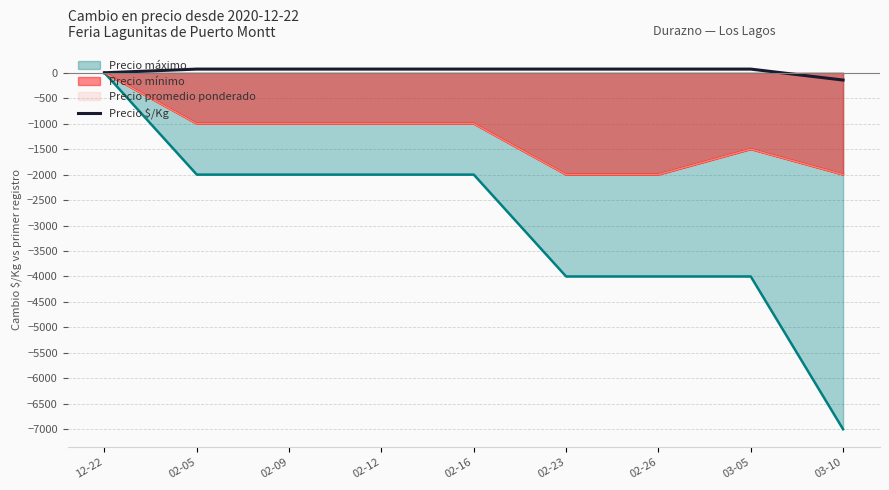

Reading left to right, extract all data points from this chart.

0	72	72	72	72	72	72	72	-143